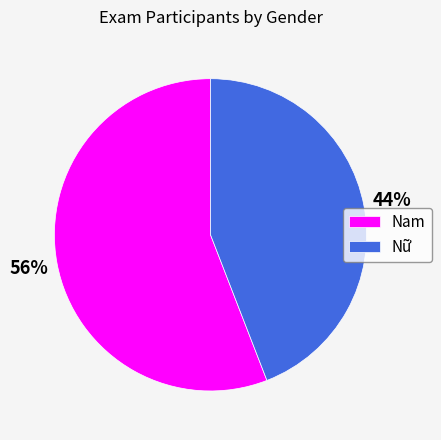

What is the majority slice?

Nam